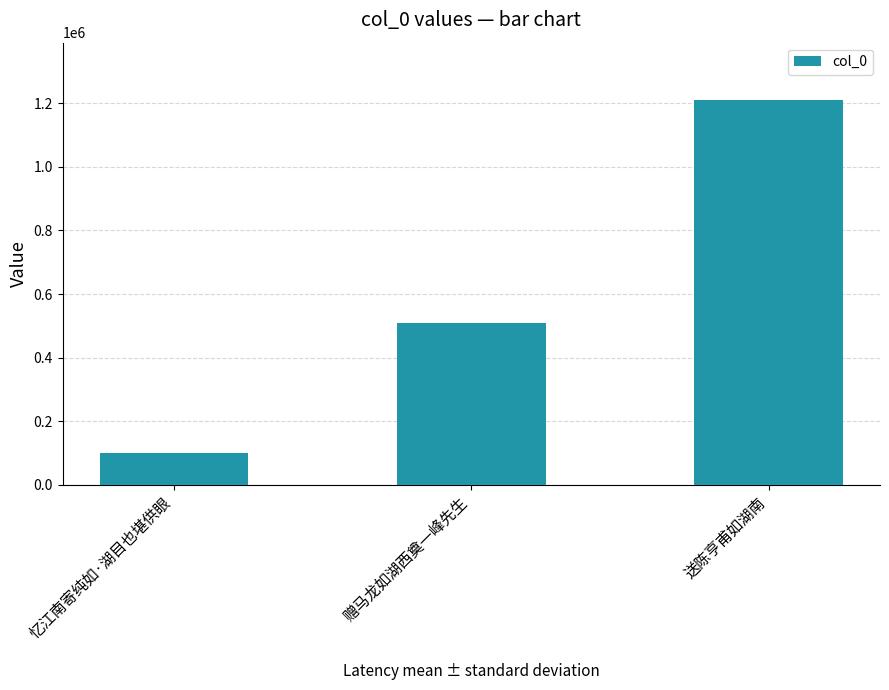

List the labels in order of value, largest first.

送陈亨甫如湖南, 赠马龙如湖西奠一峰先生, 忆江南寄纯如·湖目也堪供眼